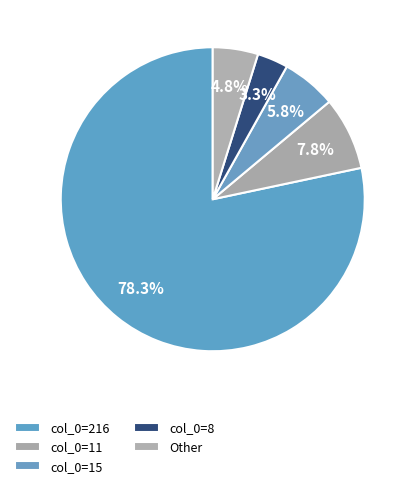

Is there any slice that represents more than half of the pie?

Yes